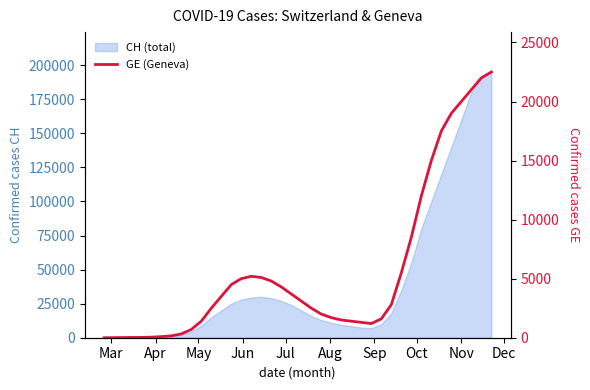

Reading right to left, extract all data points from this chart.

22500	22000	21000	20000	19000	17500	15000	12000	8500	5500	2800	1600	1200	1300	1400	1500	1700	2000	2500	3100	3700	4300	4800	5100	5200	5000	4500	3500	2500	1400	700	320	160	92	47	24	22	14	4	0